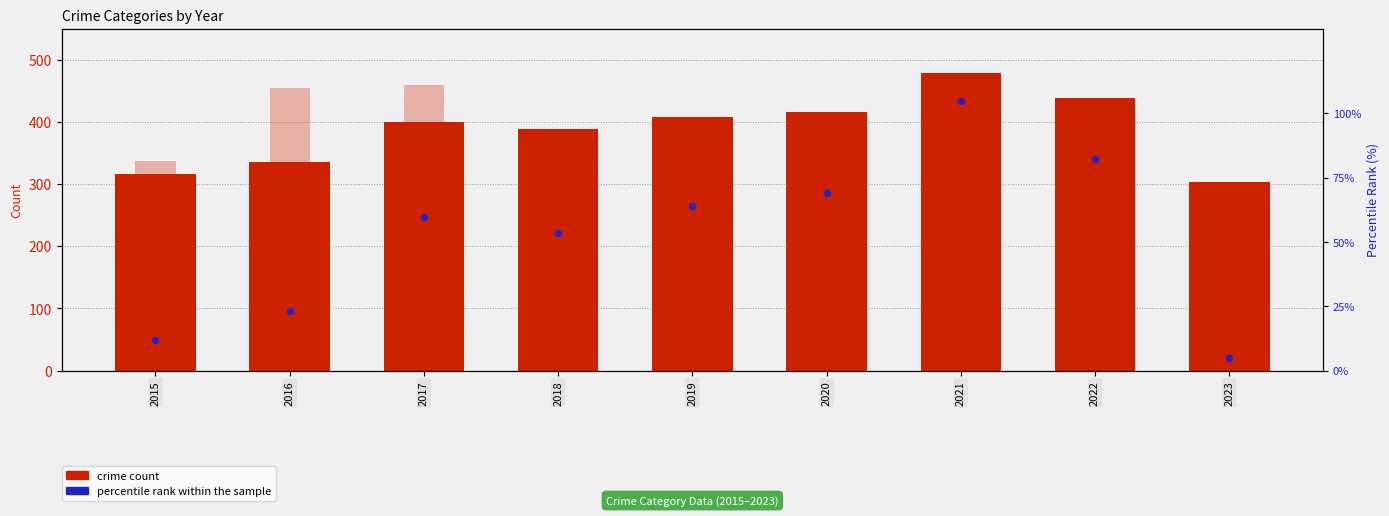

At which category is the sum across all series the highest?

2021